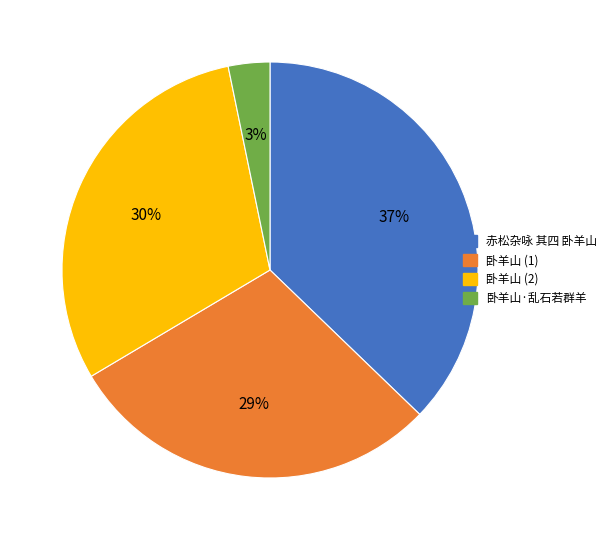

True or false: 卧羊山·乱石若群羊 accounts for 17% of the total.

False